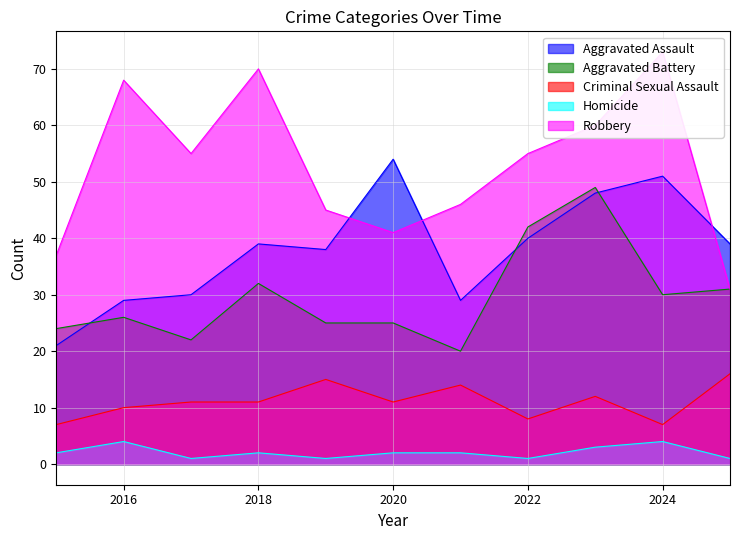

What value does the Aggravated Battery series have at 2023, to the nearest 5?

50